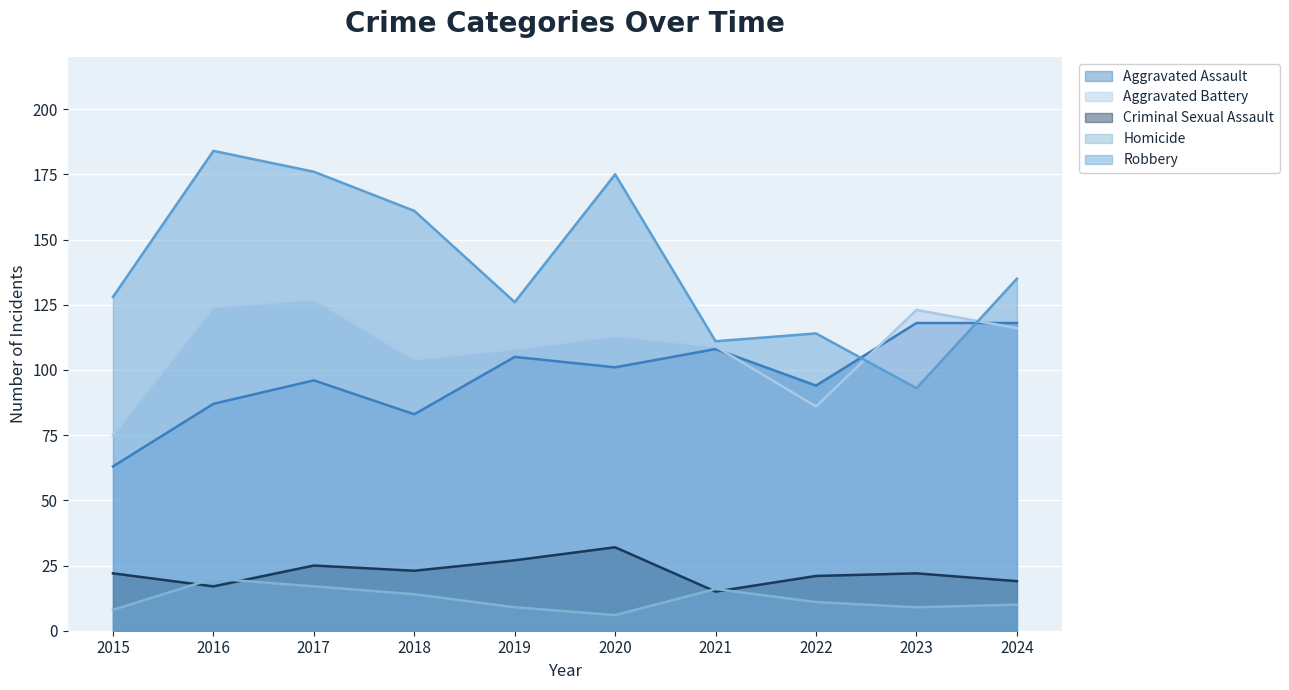

The Aggravated Assault series shows 105 at 2019. True or false?

True